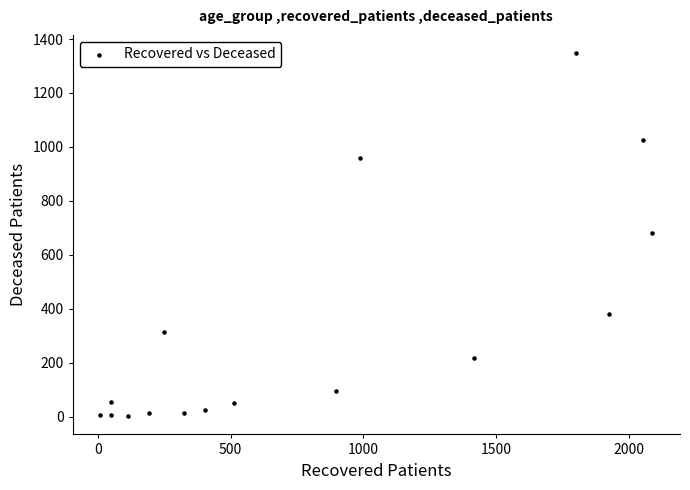

What is the range of Y values (max minus min)?

1347